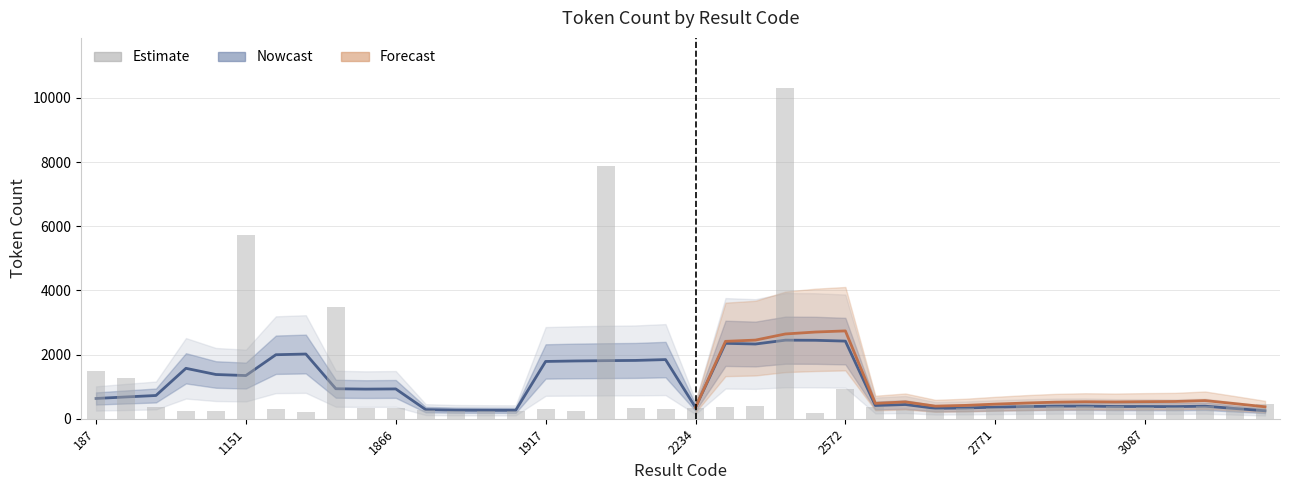

What is the value of the 13th bar from the left?

242